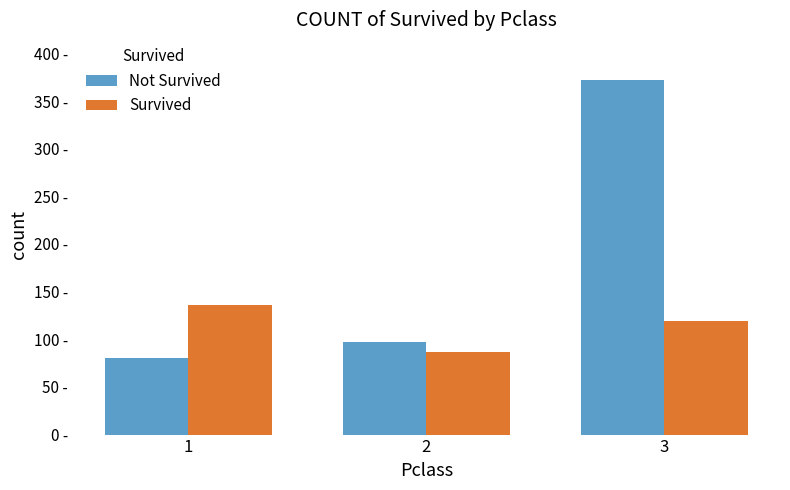

What is the average value of the Not Survived series?

183